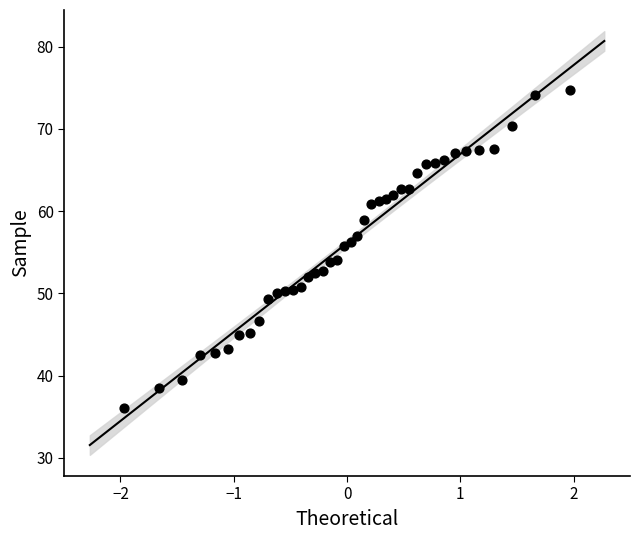

What is the range of Y values (max minus min)?

38.6